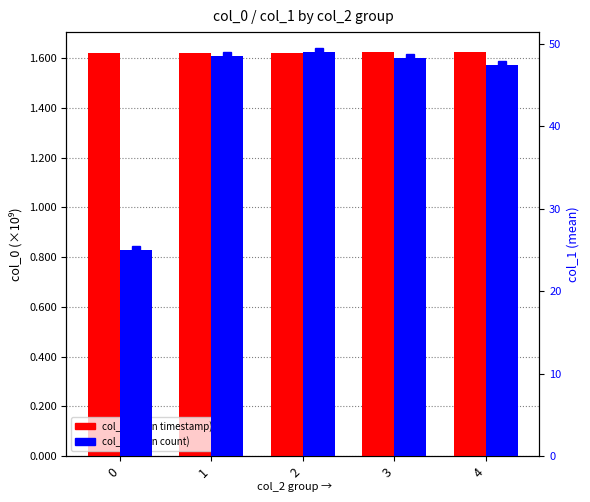

Rank the series at 0 from highest to lowest value.

col_0 (mean), col_1 marker, col_1 (mean)